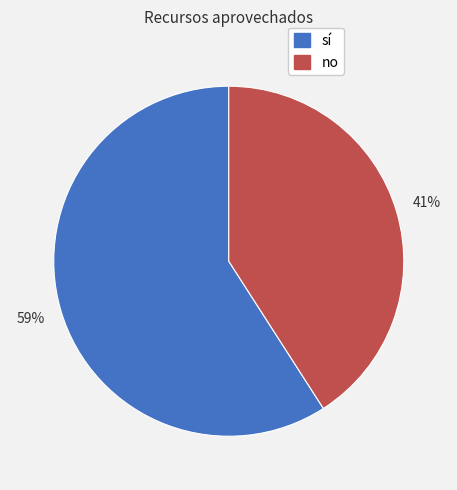

True or false: sí accounts for 59% of the total.

True